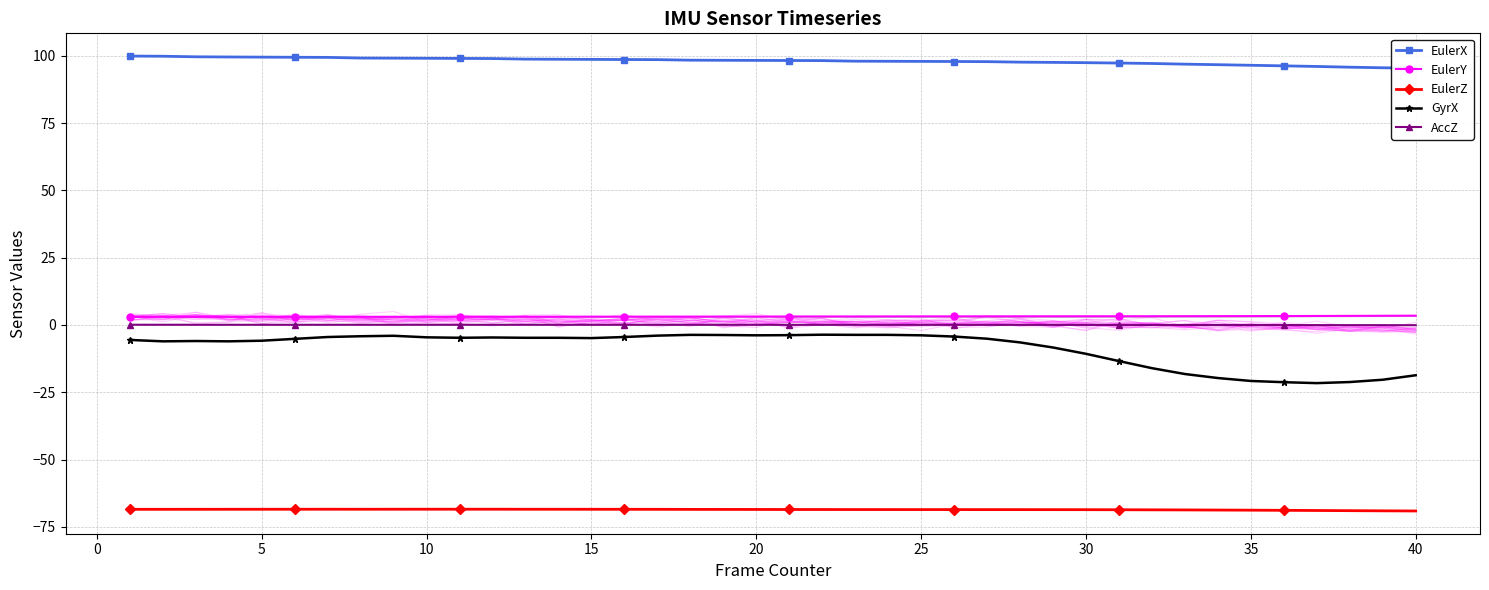

True or false: AccZ and EulerY cross at least once.

False